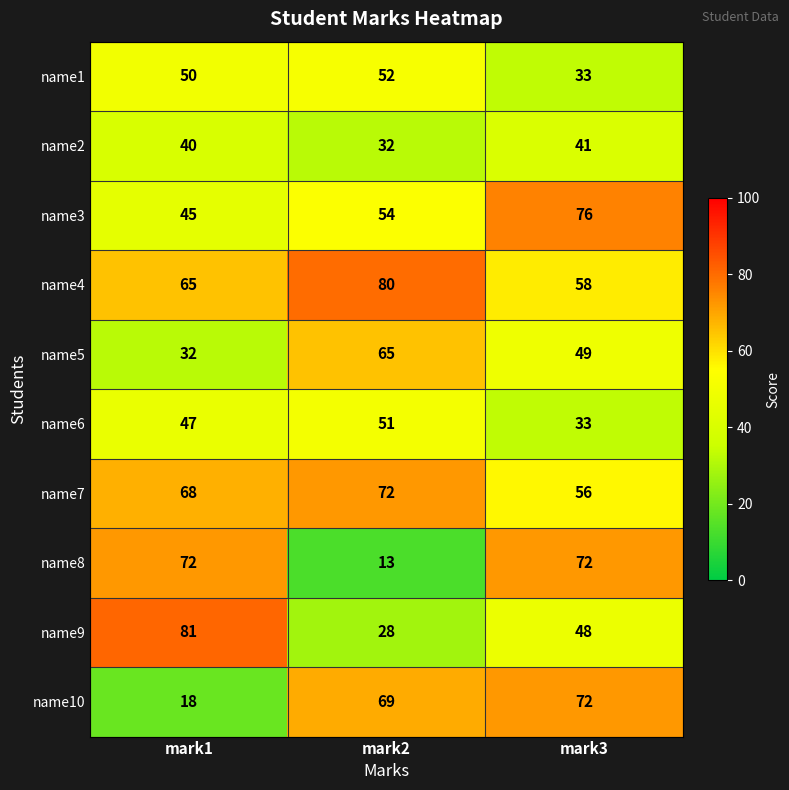

The value of name6 at mark3 is 55. True or false?

False